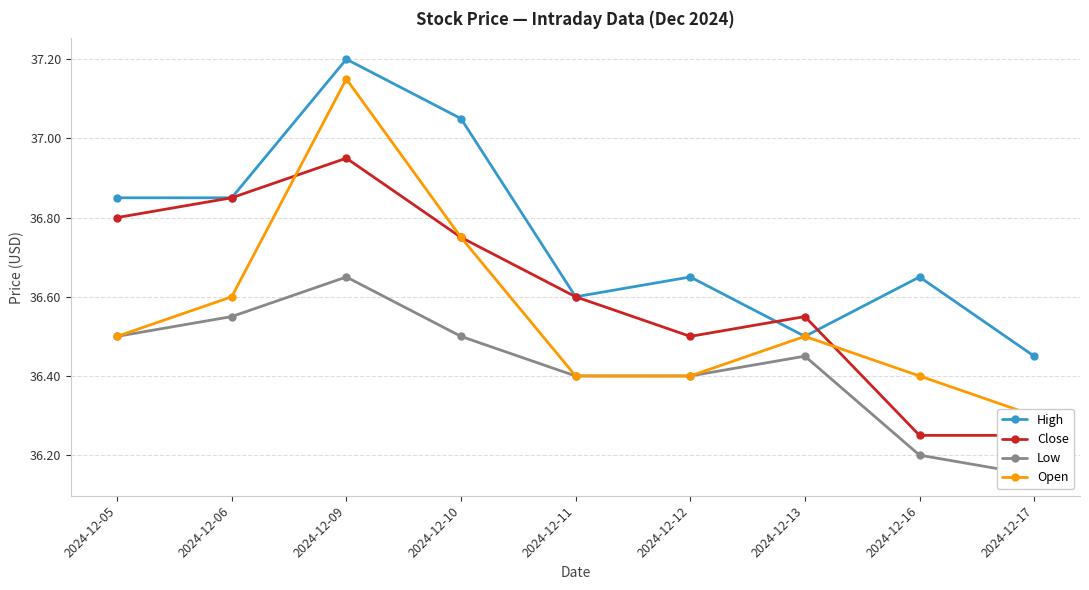

How many interior local peaks does the High series have?

3